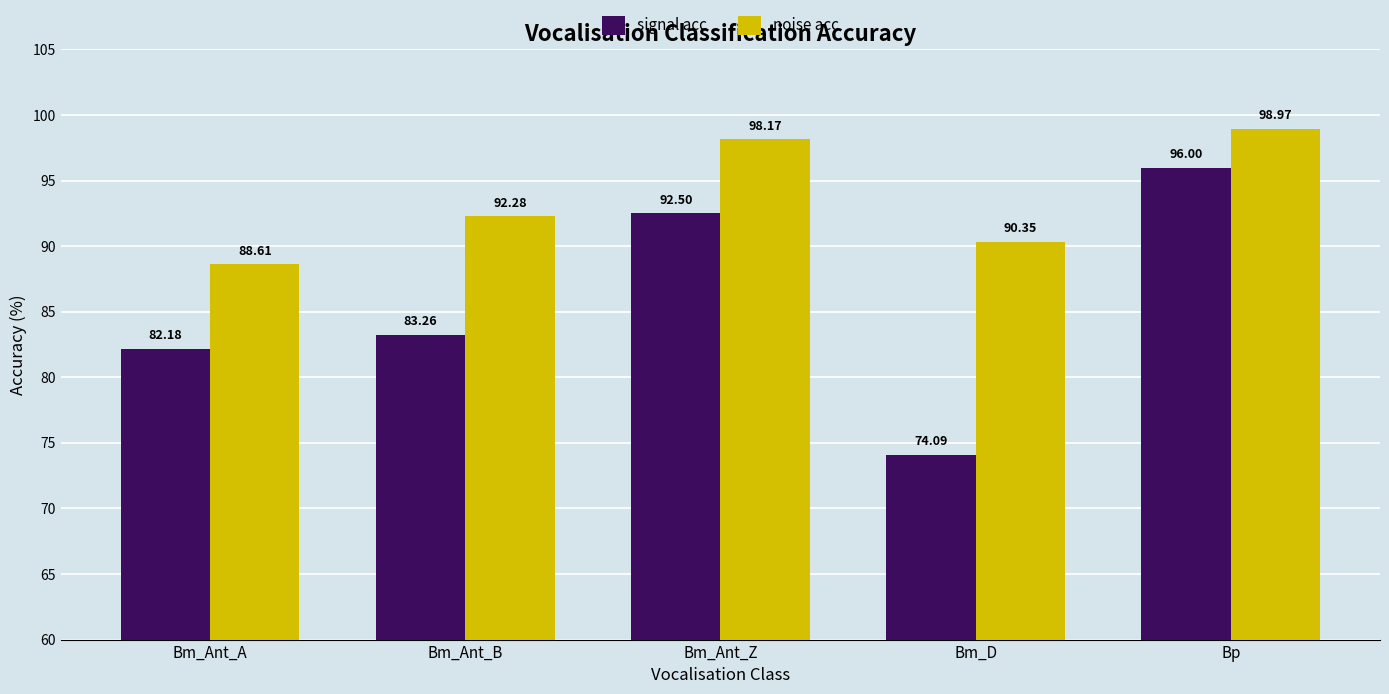

The signal acc series shows 123.4 at Bm_D. True or false?

False